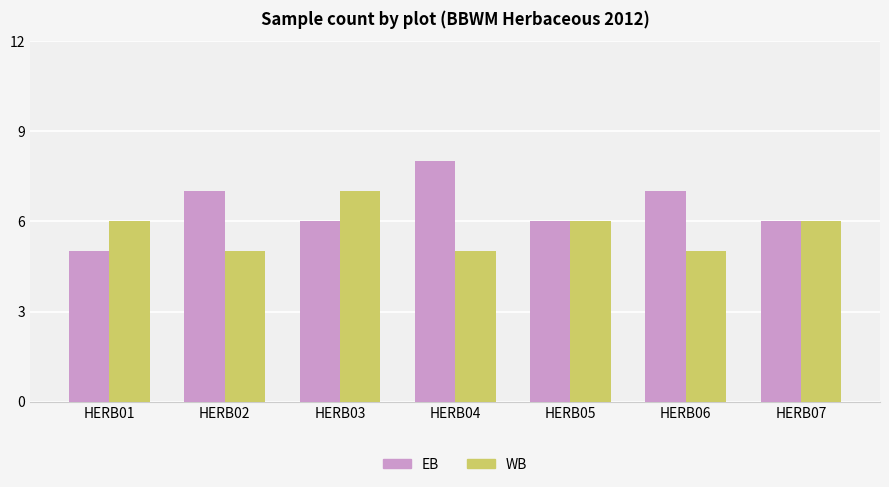

What is the difference between the second highest and minimum values in the WB series?

1